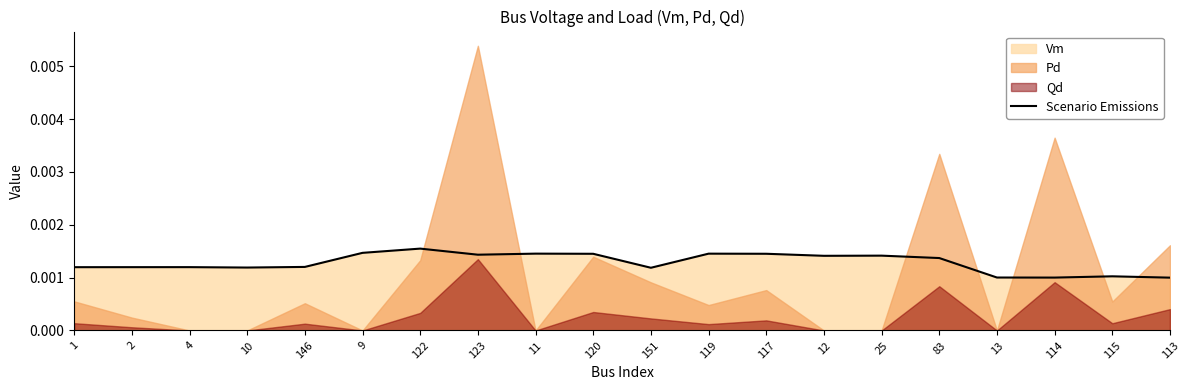

What position from the right is 113?

1